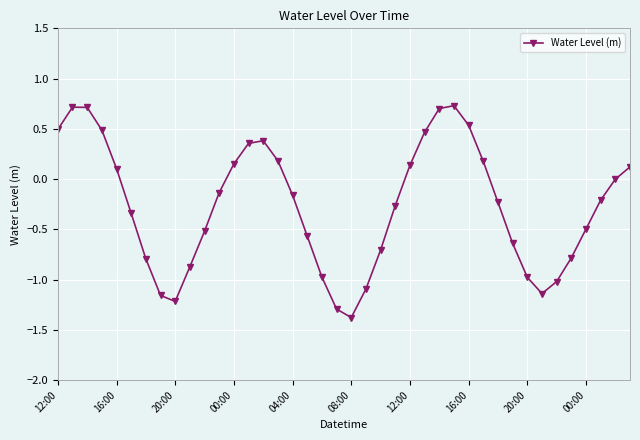

What is the greatest value displayed?

0.7